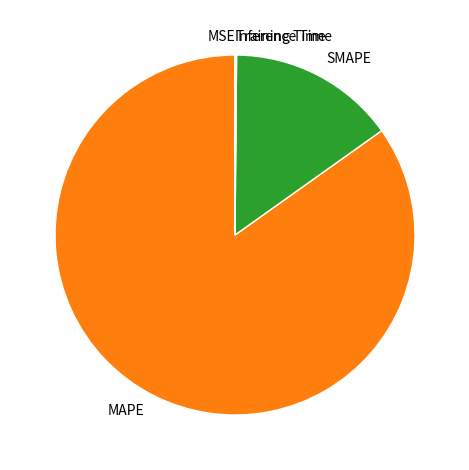

Between SMAPE and MAPE, which is larger?

MAPE